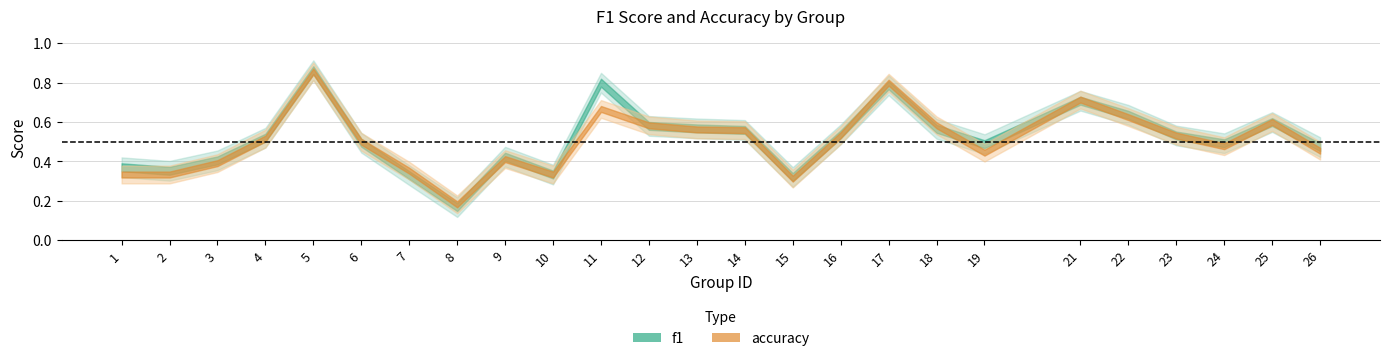

Is the value of accuracy at 3 greater than the value of f1 at 1?

Yes